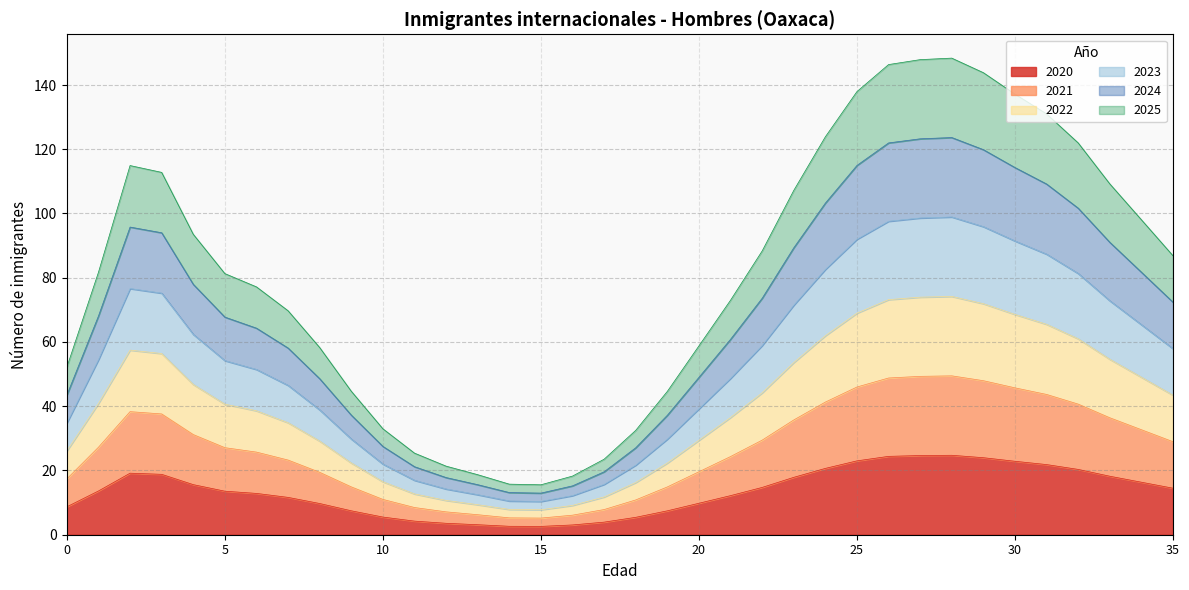

What is the highest value of the 2020 series?

24.7